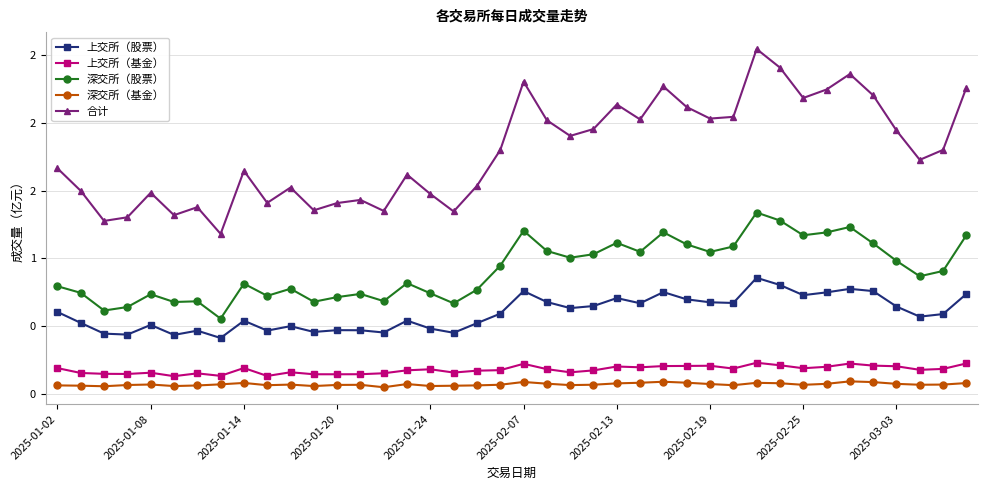

Reading left to right, extract all data points from this chart.

上交所（股票）: 0.6	0.5	0.4	0.4	0.5	0.4	0.5	0.4	0.5	0.5	0.5	0.5	0.5	0.5	0.5	0.5	0.5	0.5	0.5	0.6	0.8	0.7	0.6	0.6	0.7	0.7	0.8	0.7	0.7	0.7	0.9	0.8	0.7	0.7	0.8	0.8	0.6	0.6	0.6	0.7
上交所（基金）: 0.2	0.2	0.1	0.1	0.2	0.1	0.2	0.1	0.2	0.1	0.2	0.1	0.1	0.1	0.2	0.2	0.2	0.2	0.2	0.2	0.2	0.2	0.2	0.2	0.2	0.2	0.2	0.2	0.2	0.2	0.2	0.2	0.2	0.2	0.2	0.2	0.2	0.2	0.2	0.2
深交所（股票）: 0.8	0.7	0.6	0.6	0.7	0.7	0.7	0.6	0.8	0.7	0.8	0.7	0.7	0.7	0.7	0.8	0.7	0.7	0.8	0.9	1.2	1.1	1.0	1.0	1.1	1.0	1.2	1.1	1.0	1.1	1.3	1.3	1.2	1.2	1.2	1.1	1.0	0.9	0.9	1.2
深交所（基金）: 0.1	0.1	0.1	0.1	0.1	0.1	0.1	0.1	0.1	0.1	0.1	0.1	0.1	0.1	0.0	0.1	0.1	0.1	0.1	0.1	0.1	0.1	0.1	0.1	0.1	0.1	0.1	0.1	0.1	0.1	0.1	0.1	0.1	0.1	0.1	0.1	0.1	0.1	0.1	0.1
合计: 1.7	1.5	1.3	1.3	1.5	1.3	1.4	1.2	1.6	1.4	1.5	1.4	1.4	1.4	1.3	1.6	1.5	1.3	1.5	1.8	2.3	2.0	1.9	2.0	2.1	2.0	2.3	2.1	2.0	2.0	2.5	2.4	2.2	2.2	2.4	2.2	1.9	1.7	1.8	2.3